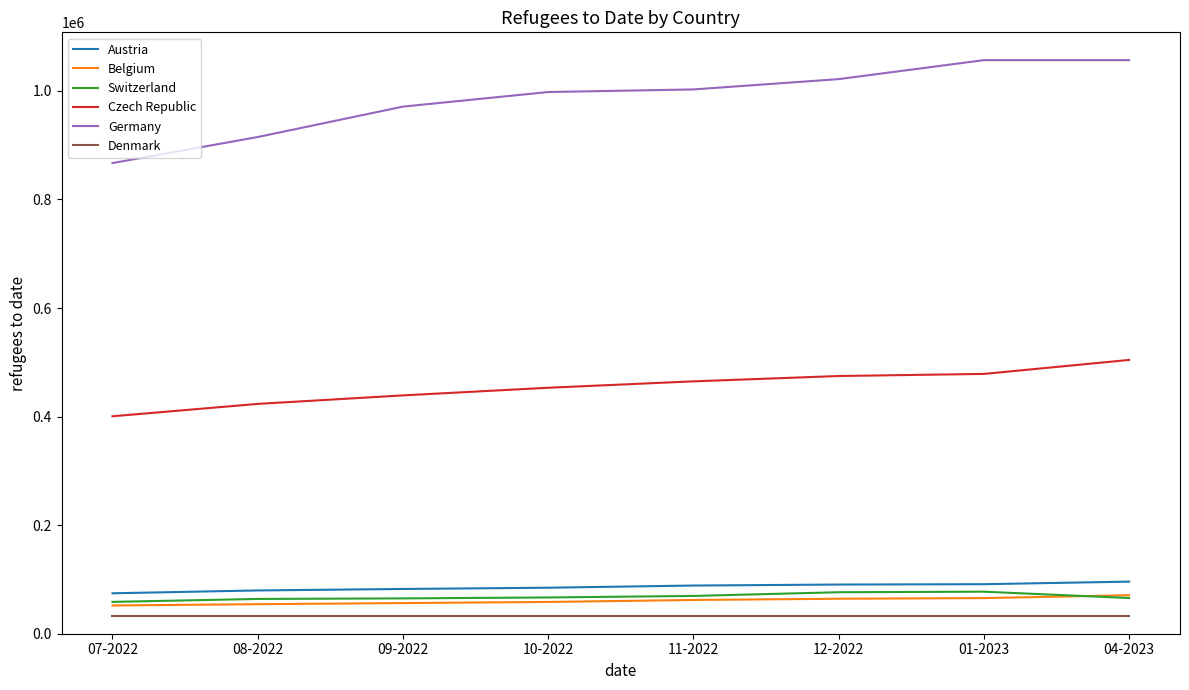

At how many categories does at least one series exceed 253550?

8